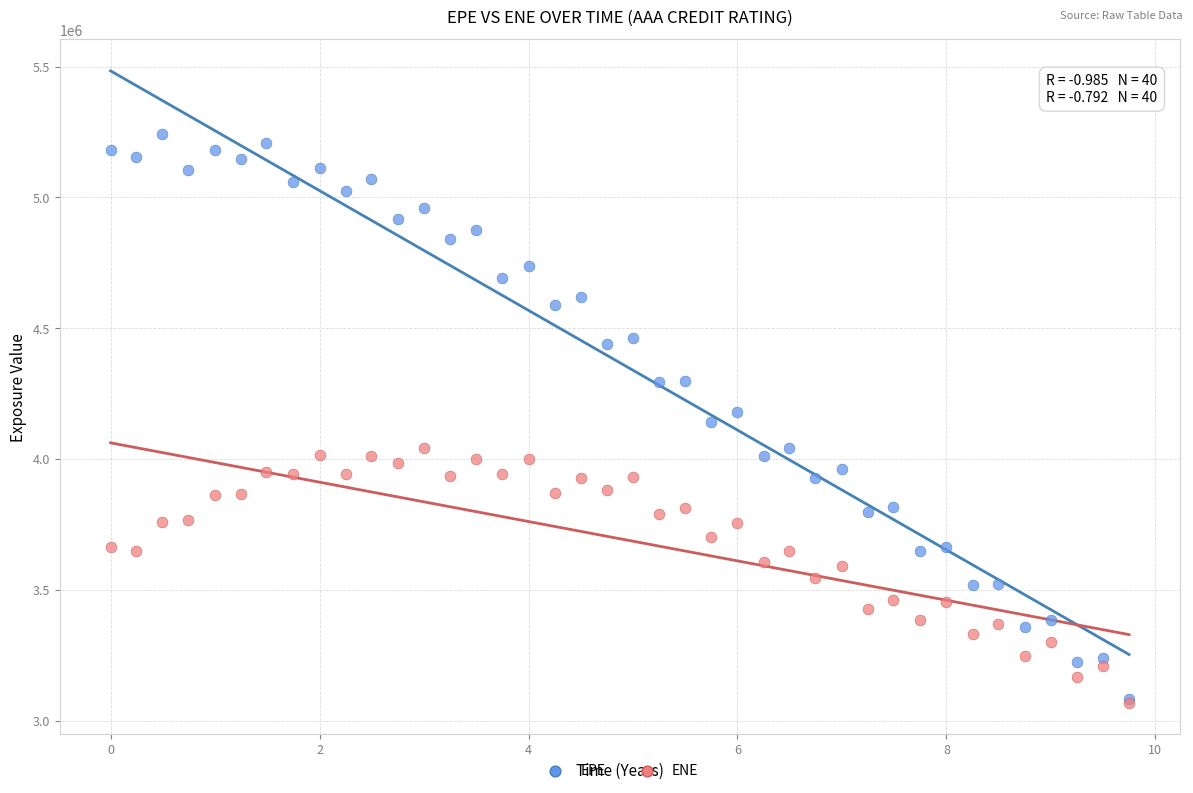

Which series contains the highest Y value?

EPE